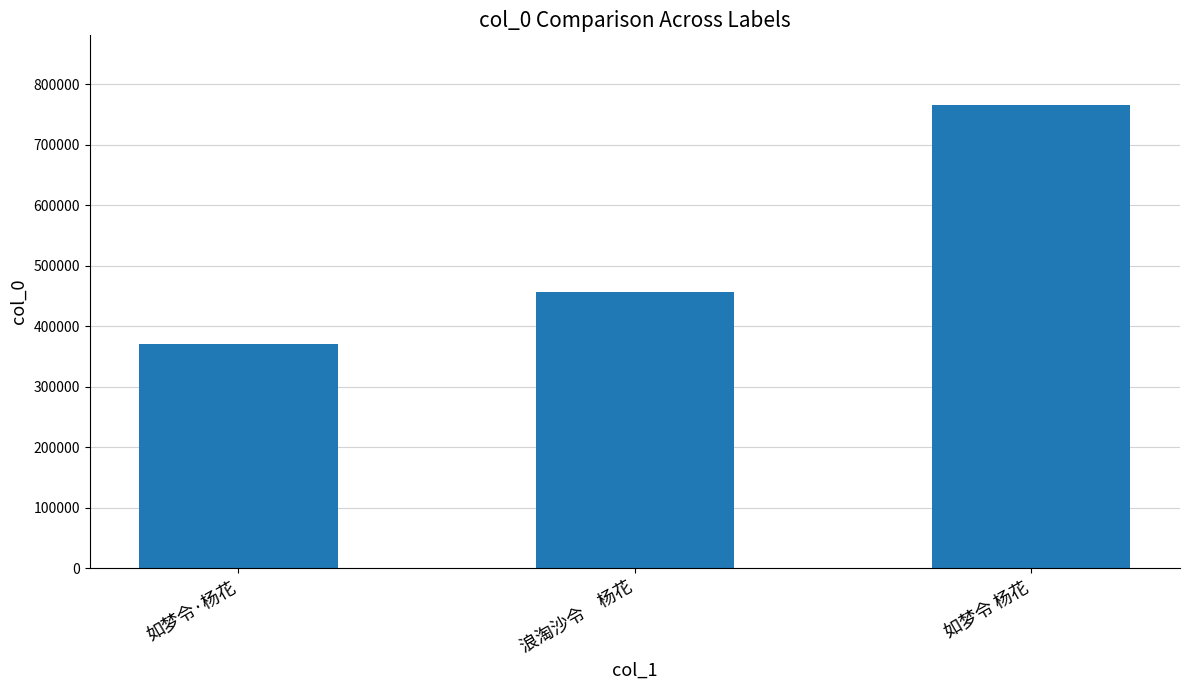

Is it true that the value at 如梦令 杨花 is 765884?

True